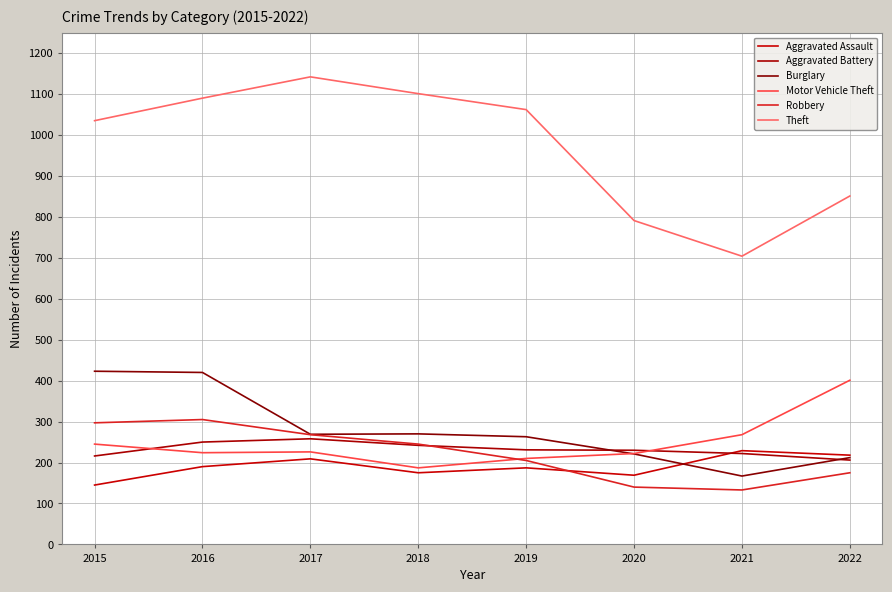

What is the value of the Theft point at the 1st from the left?

1035